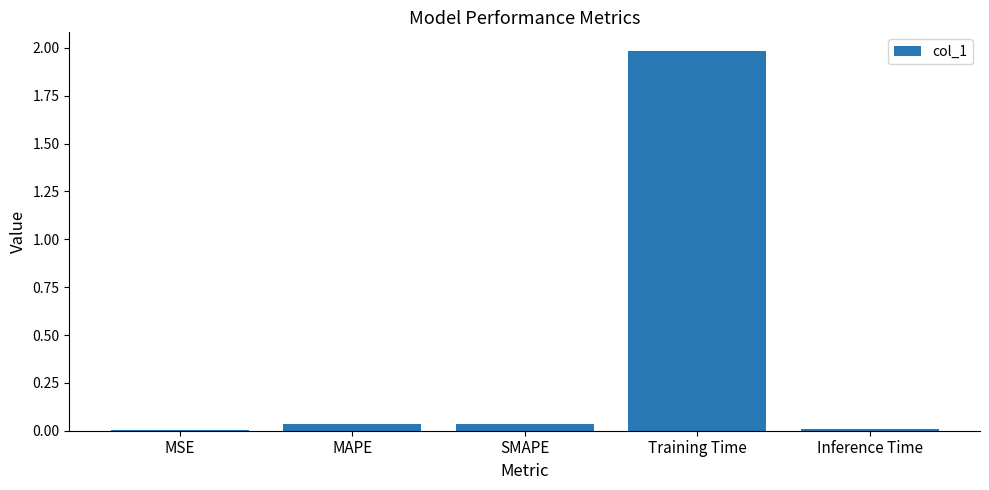

Between SMAPE and Training Time, which is larger?

Training Time